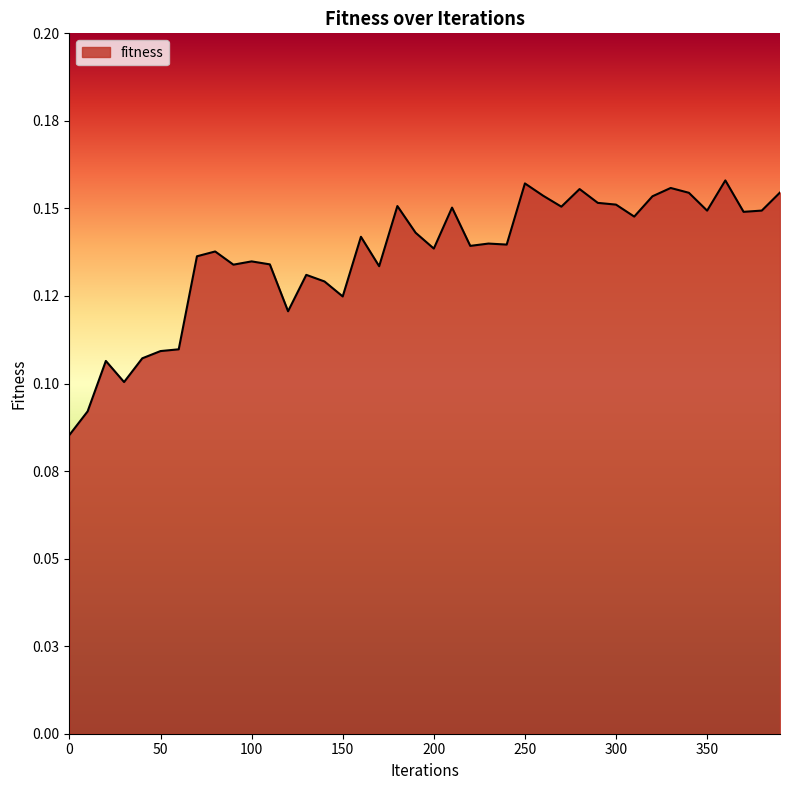

What is the smallest value displayed?

0.1